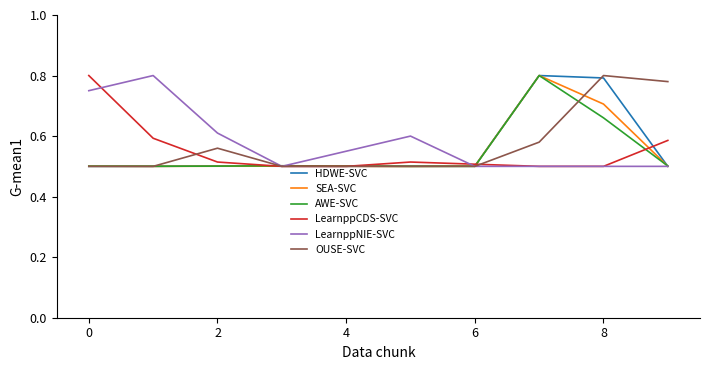

True or false: LearnppNIE-SVC has more than 1 points higher than both neighbors.

True